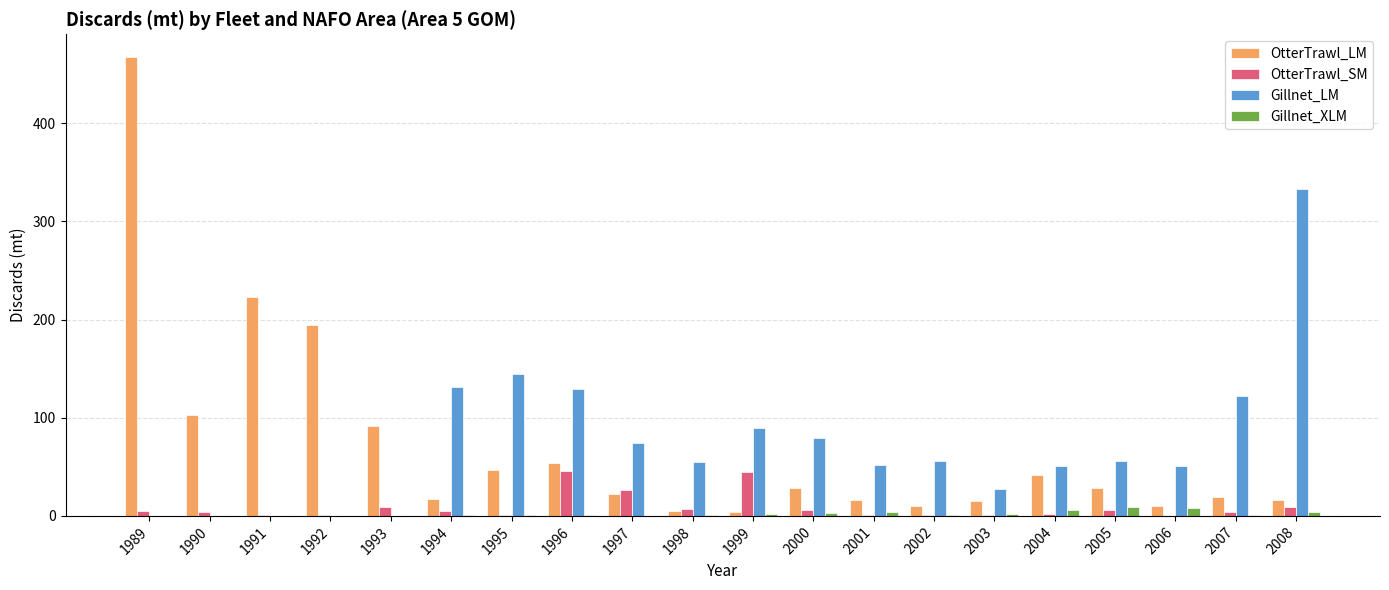

Where is OtterTrawl_LM nearest to the value 235?

1991